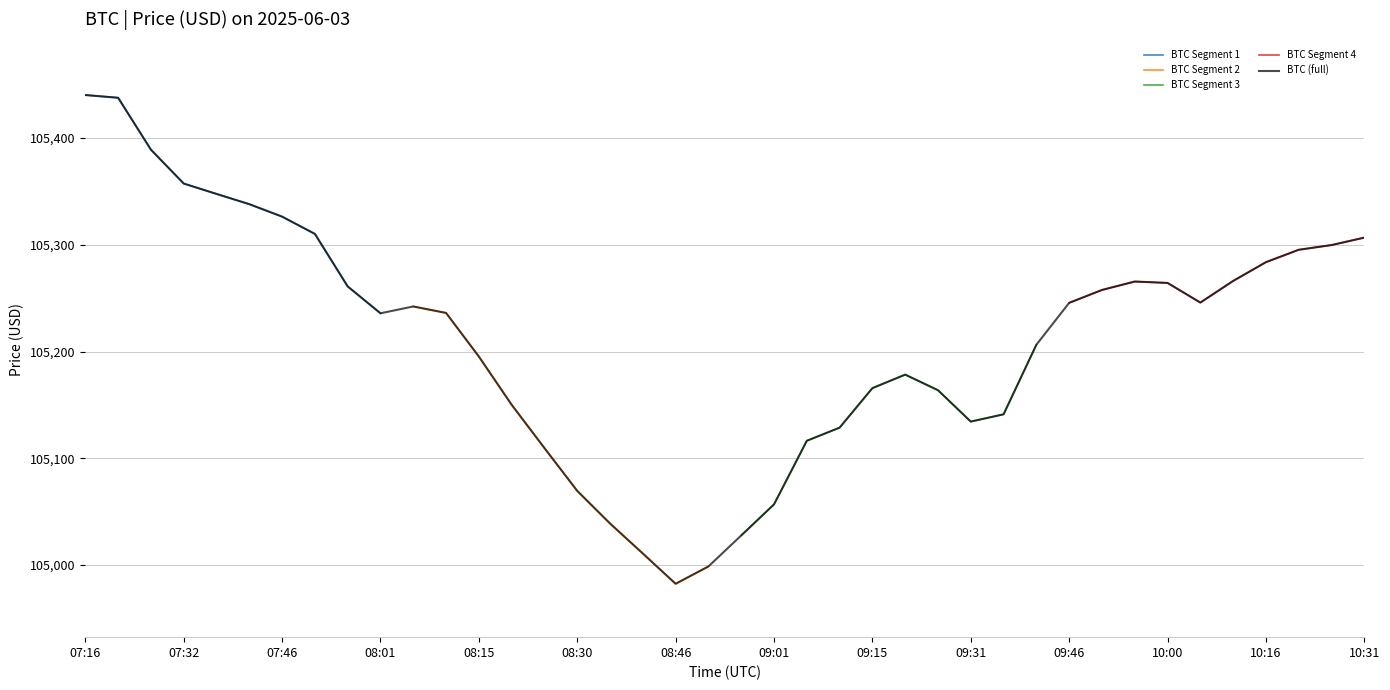

What is the total value across all series at 07:51?

421011.1